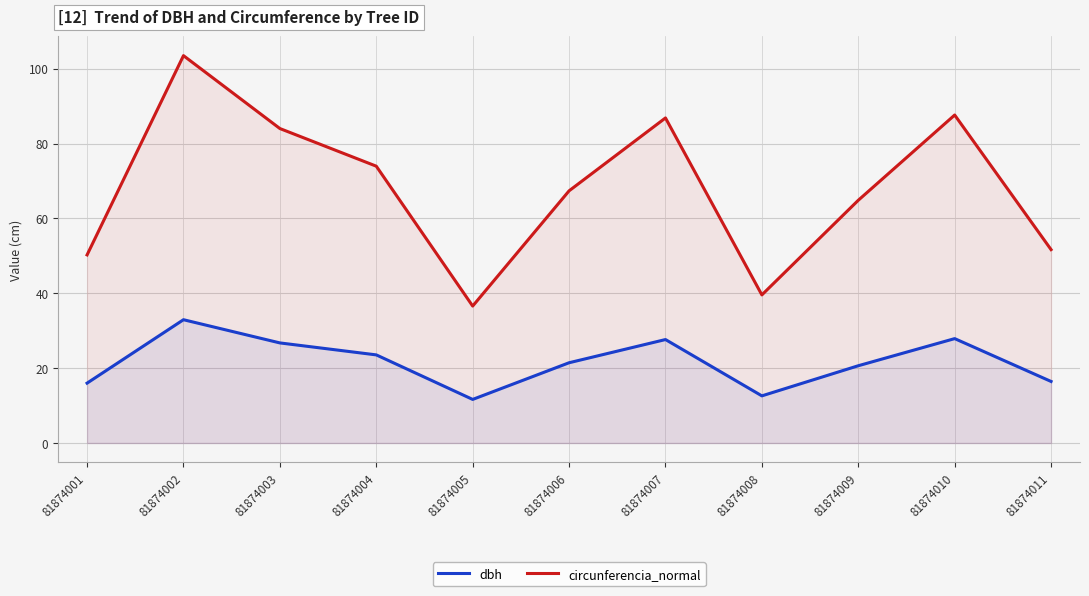

True or false: circunferencia_normal and dbh intersect in this chart.

False